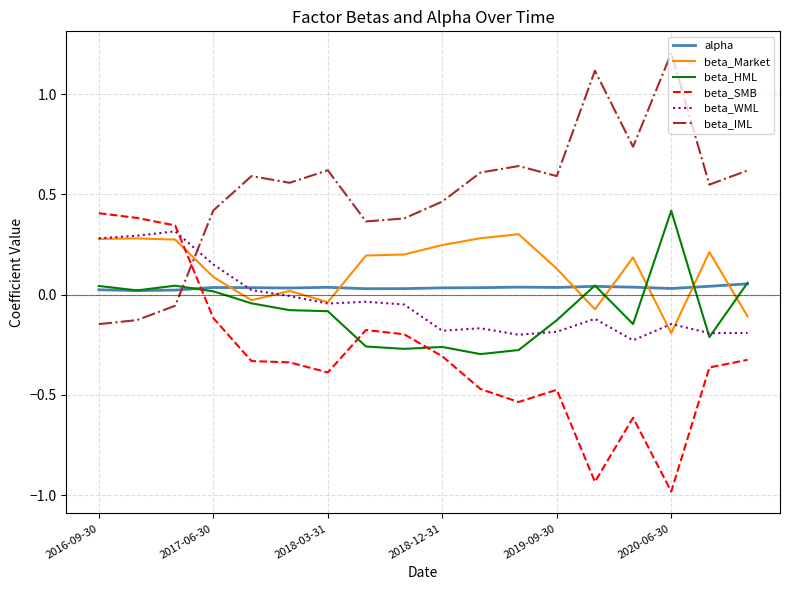

Which series has the largest total across all categories?

beta_IML